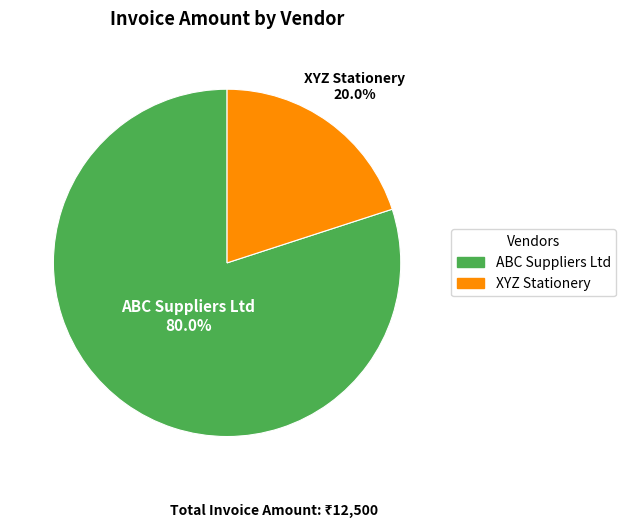

Does ABC Suppliers Ltd account for over 50% of the chart?

Yes